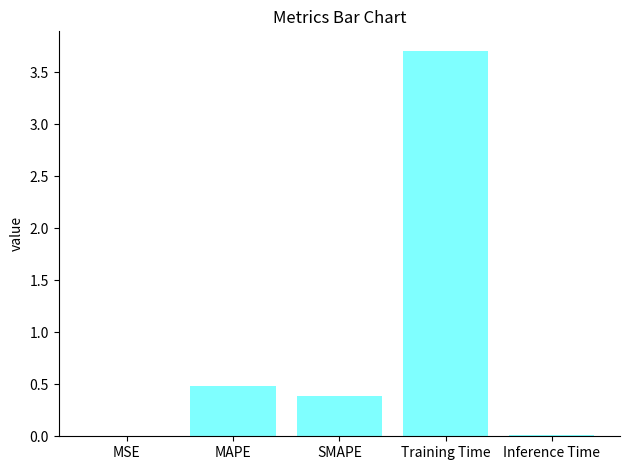

Are the bars horizontal?

No